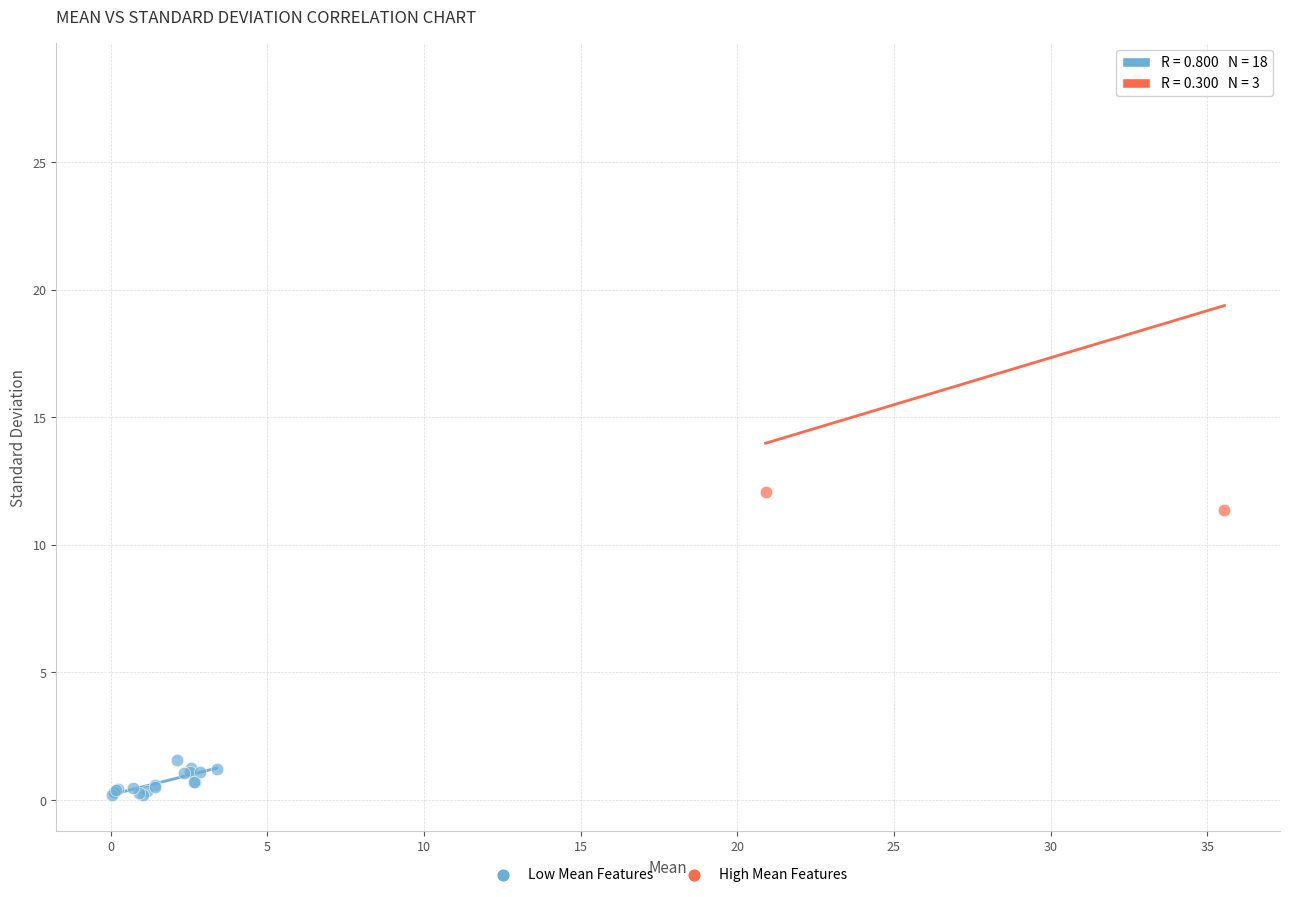

Which series has the widest spread of Y values?

High Mean Features